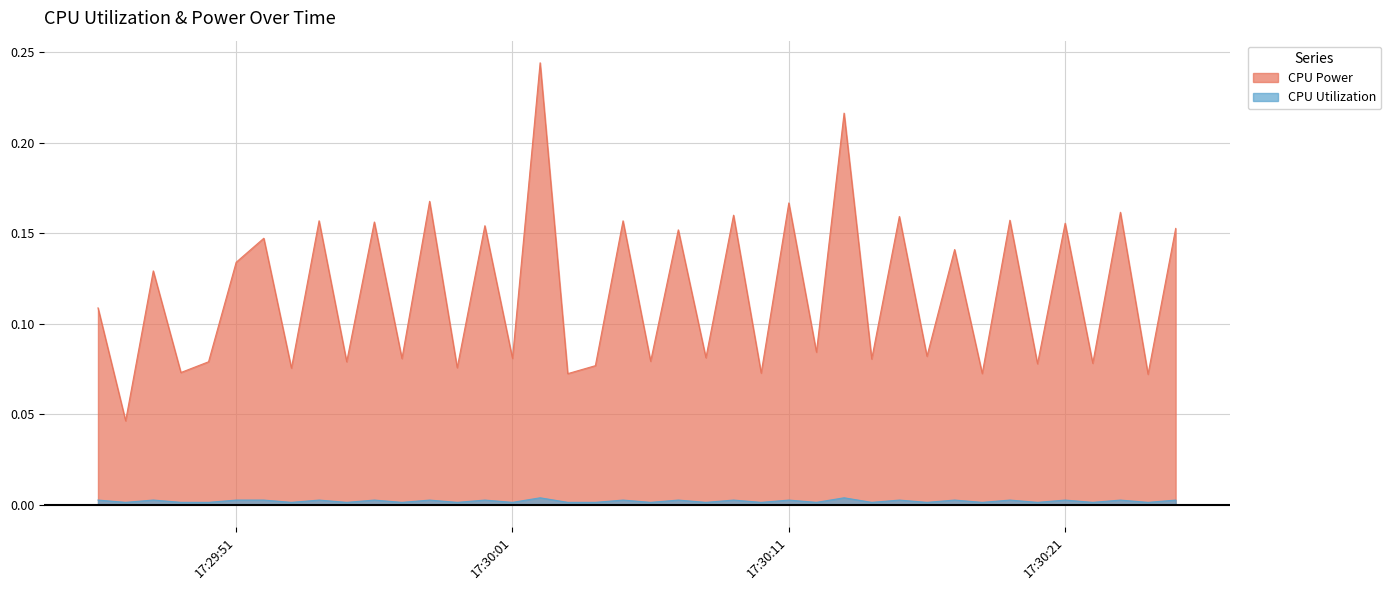

Count the number of data series in this chart.

2